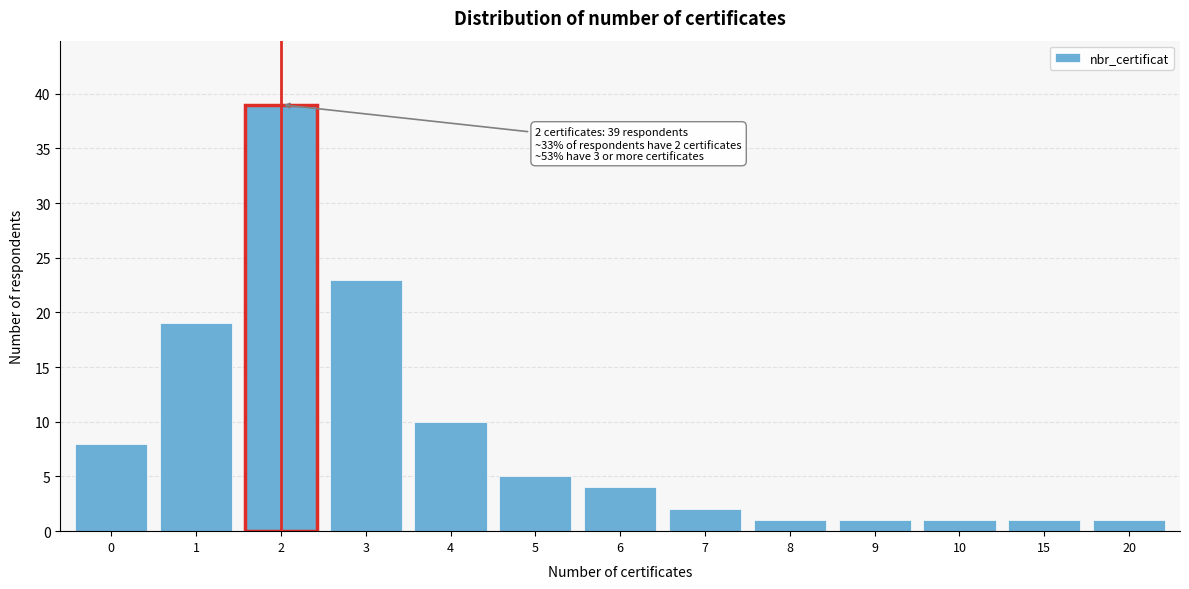

Reading left to right, transcribe all the data shown in this chart.

8	19	39	23	10	5	4	2	1	1	1	1	1